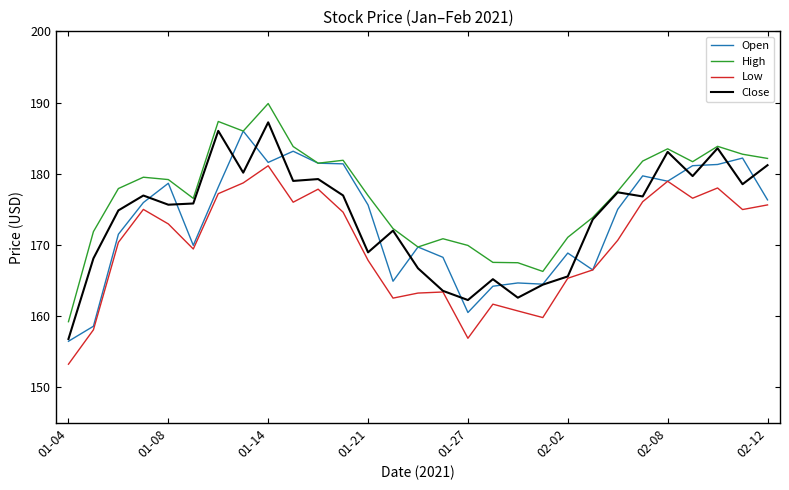

What is the maximum value shown in the chart?

189.9